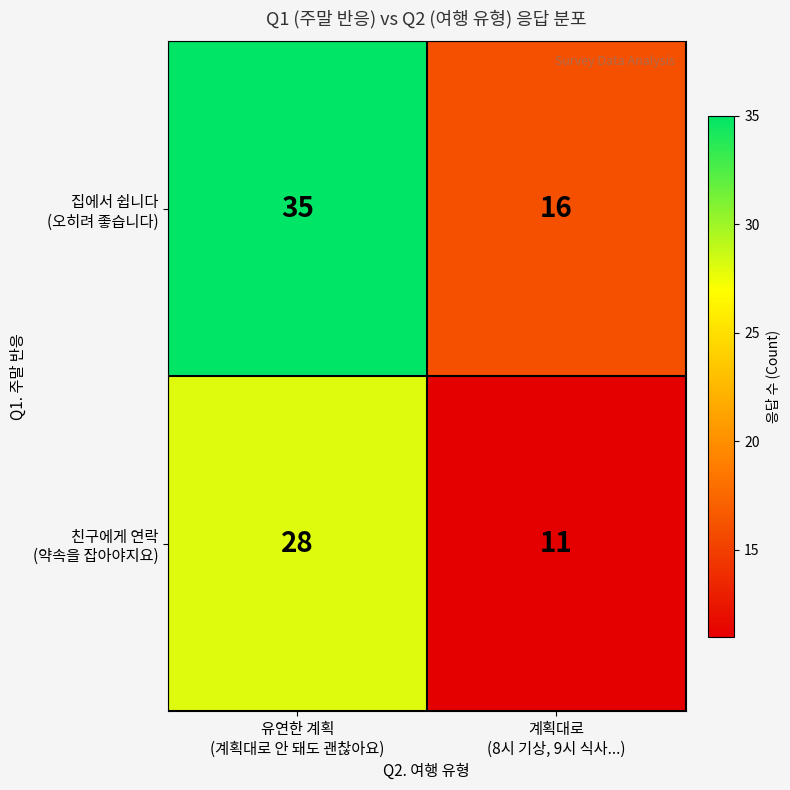

What is the difference between the highest and lowest values at 계획대로
(8시 기상, 9시 식사...)?

5